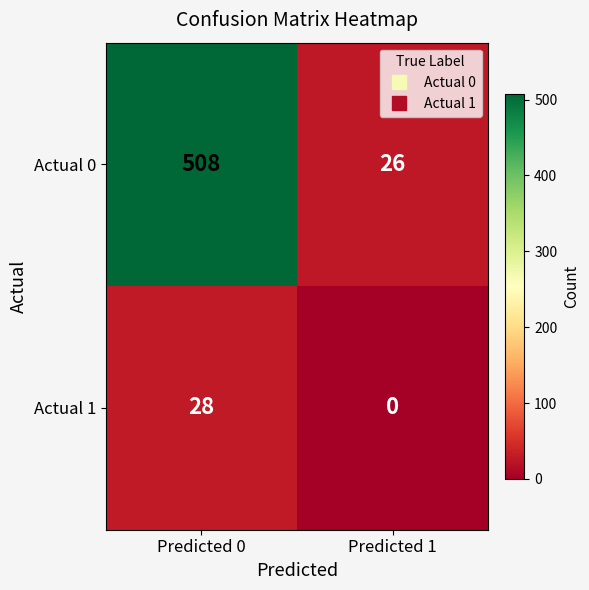

Reading left to right, transcribe all the data shown in this chart.

Actual 0: Predicted 0=508	Predicted 1=26
Actual 1: Predicted 0=28	Predicted 1=0